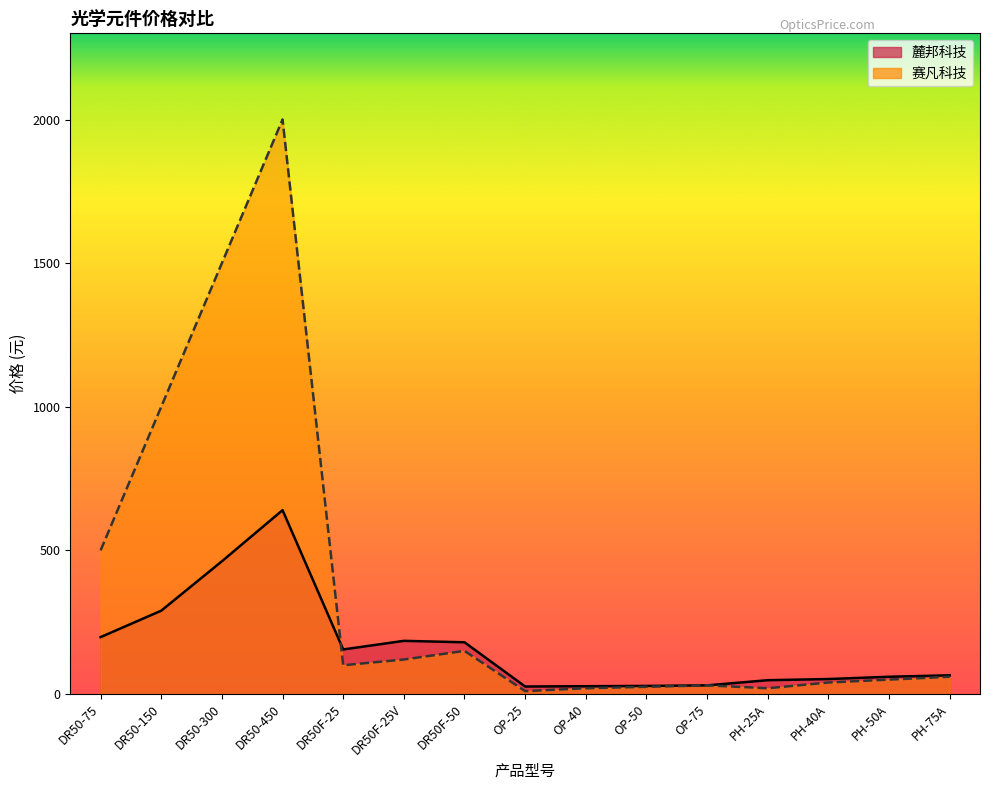

In 麓邦科技, how many points are lower than both neighbors (excluding endpoints)?

2